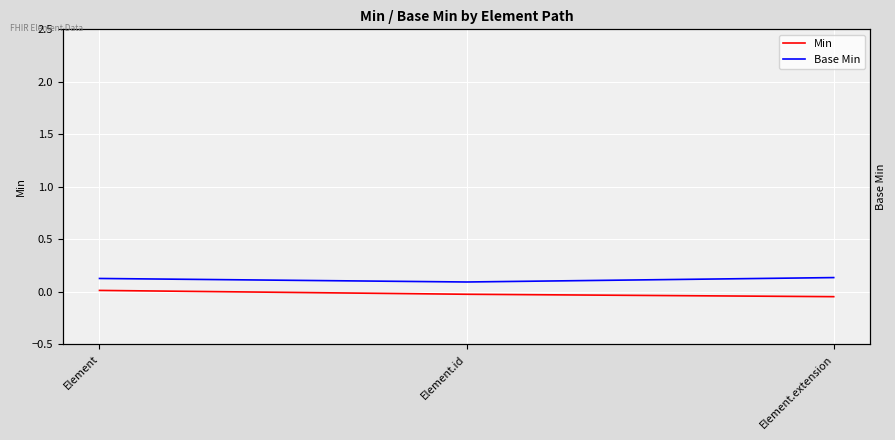

Between Element.extension and Element, which is larger?

Element